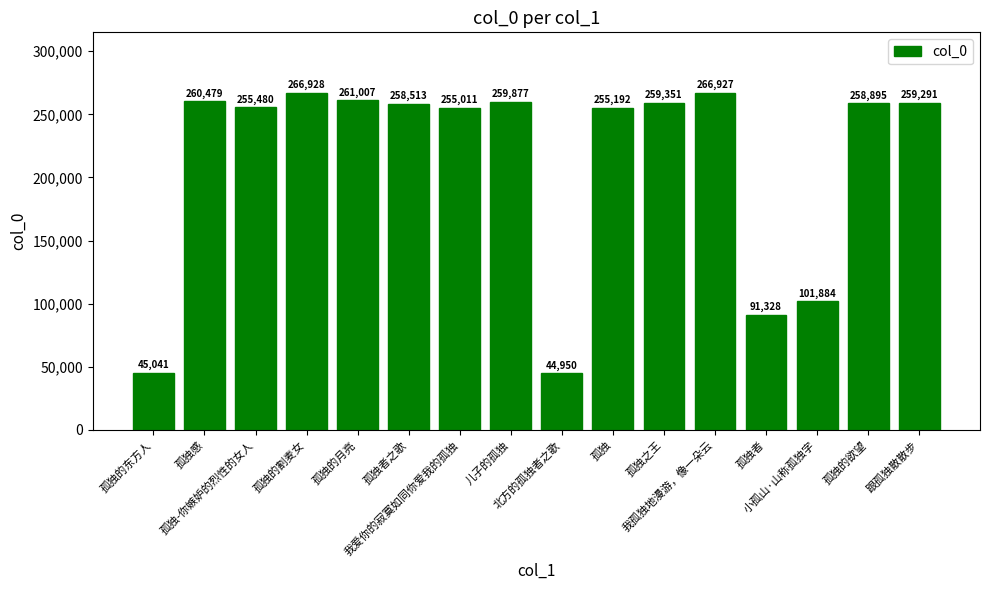

What is the approximate value at 跟孤独散散步?

259291